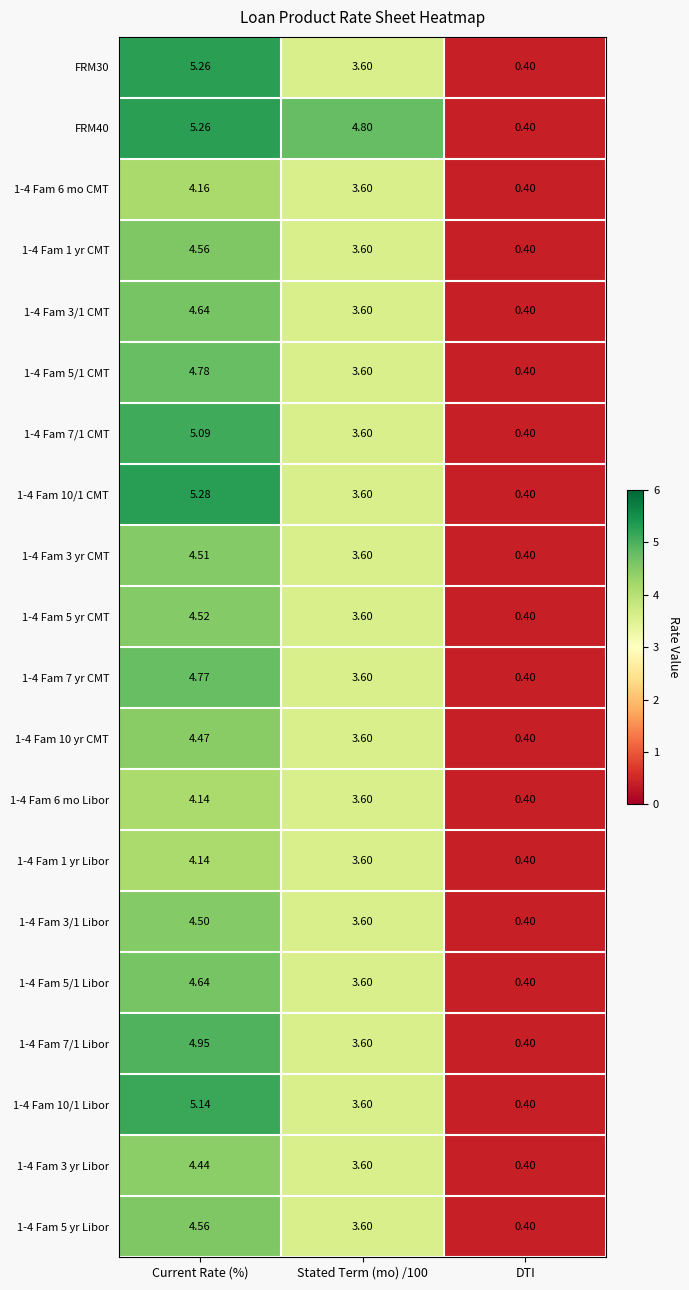

At which category is the sum across all series the highest?

Current Rate (%)